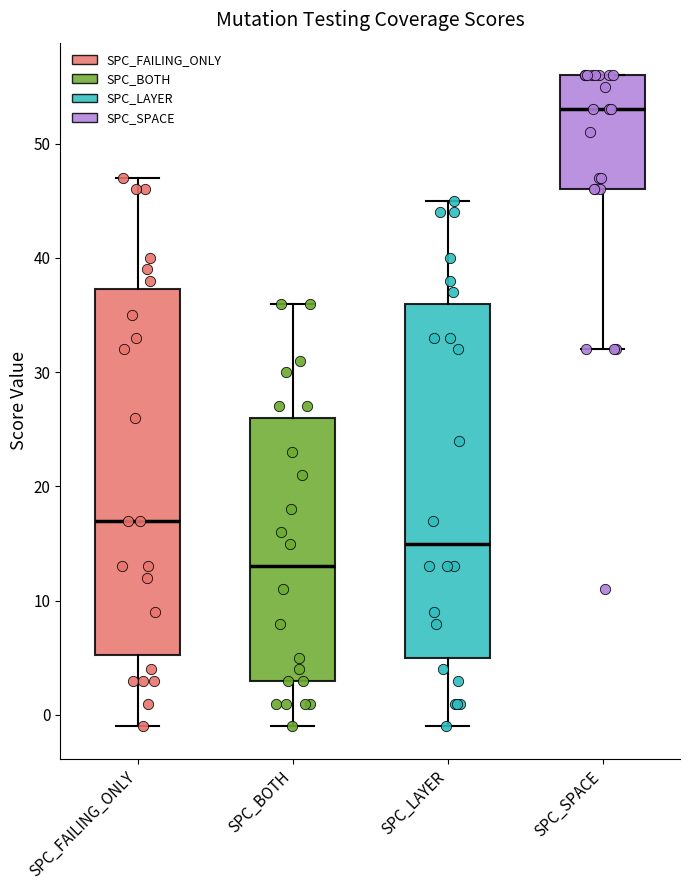

Reading left to right, transcribe this box plot: for each box, give where its median line is, the range the box spans, and where its two whiskers end, as read against the y-axis. The values are not printed on the chart, so give them approximately, as read against the axis.

SPC_FAILING_ONLY: median 17, box 5 to 37, whiskers -1 to 47
SPC_BOTH: median 13, box 3 to 26, whiskers -1 to 36
SPC_LAYER: median 15, box 5 to 36, whiskers -1 to 45
SPC_SPACE: median 53, box 46 to 56, whiskers 32 to 56